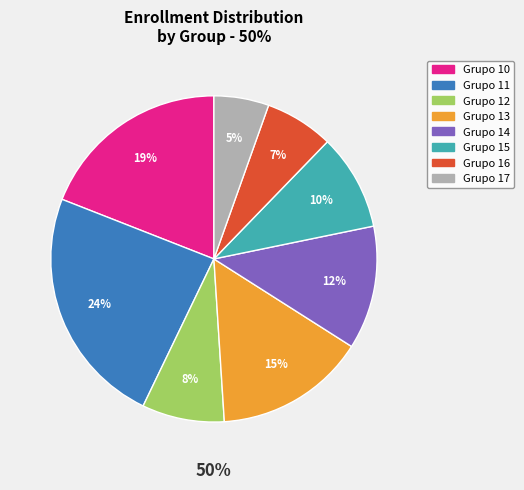

What percentage is the Grupo 15 slice, to the nearest percent?

10%